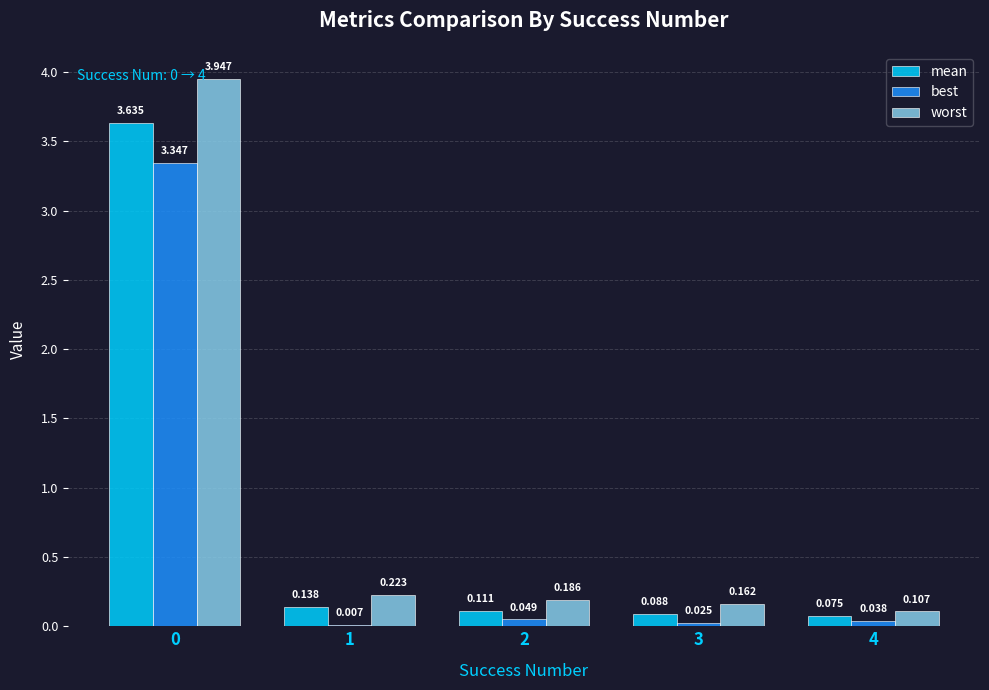

How many groups of bars are there?

5